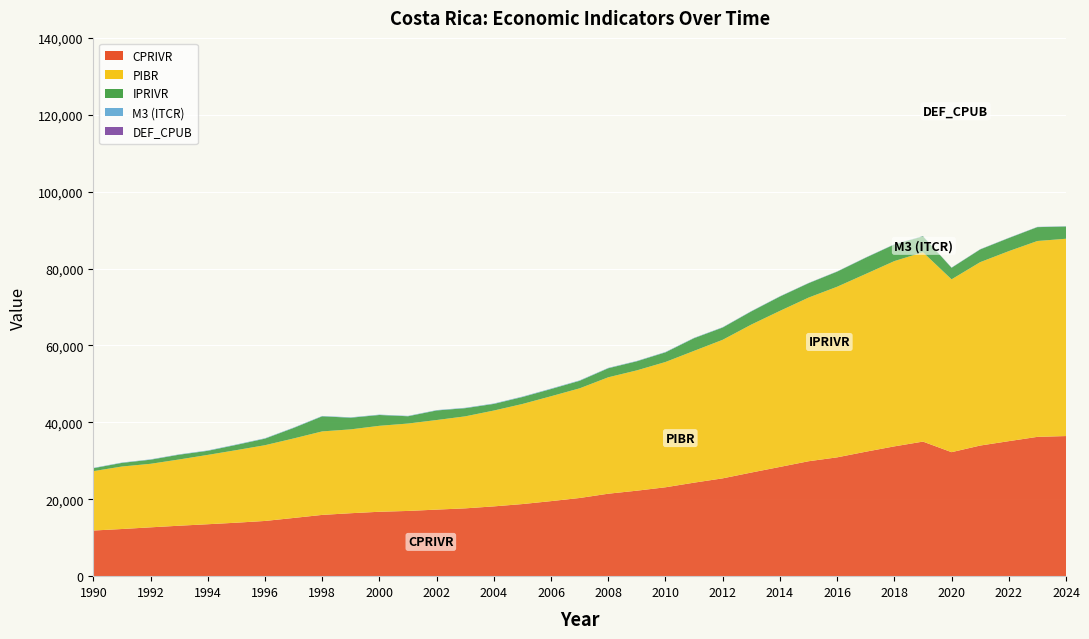

Reading left to right, list all the values displayed in this chart.

CPRIVR: 11870.0	12264.0	12700.0	13123.0	13508.0	13906.0	14360.0	15140.0	15935.0	16375.0	16752.0	16965.0	17312.0	17638.0	18151.0	18755.0	19519.0	20333.0	21448.0	22235.0	23120.0	24323.0	25443.0	26951.0	28412.0	29889.0	30905.0	32367.0	33759.0	35000.0	32250.0	33973.0	35116.0	36231.0	36443.0
PIBR: 15443.0	16256.0	16524.0	17230.0	18034.0	18877.0	19701.0	20677.0	21717.0	21809.0	22356.0	22733.0	23298.0	23929.0	24928.0	26030.0	27279.0	28524.0	30278.0	31294.0	32586.0	34281.0	36037.0	38487.0	40588.0	42560.0	44374.0	46236.0	48189.0	49257.0	44953.0	47700.0	49420.0	50943.0	51315.0
IPRIVR: 764.0	945.0	1068.0	1241.0	1061.0	1365.0	1709.0	2731.0	3921.0	3032.0	2815.0	1894.0	2489.0	2126.0	1724.0	1809.0	1876.0	1957.0	2351.0	2363.0	2510.0	3296.0	3190.0	3426.0	3728.0	3742.0	3924.0	4229.0	4321.0	4132.0	3005.0	3304.0	3405.0	3608.0	3182.0
M3: 87.6	90.8	93.8	94.9	102.0	105.1	99.4	97.1	93.5	93.6	94.6	96.3	90.1	99.9	106.5	112.0	112.8	109.7	96.8	89.2	92.8	88.6	83.9	77.3	72.4	63.9	62.7	64.0	62.3	60.1	57.7	59.6	59.6	60.6	60.8
DEF_CPUB: 1.0	1.2	1.5	1.6	1.8	2.0	2.2	2.5	2.8	2.9	3.0	3.2	3.3	3.6	3.9	4.1	4.3	4.5	4.8	5.2	5.4	6.0	6.3	6.7	7.2	7.8	7.9	8.1	8.5	8.6	8.7	8.9	9.2	9.3	9.7